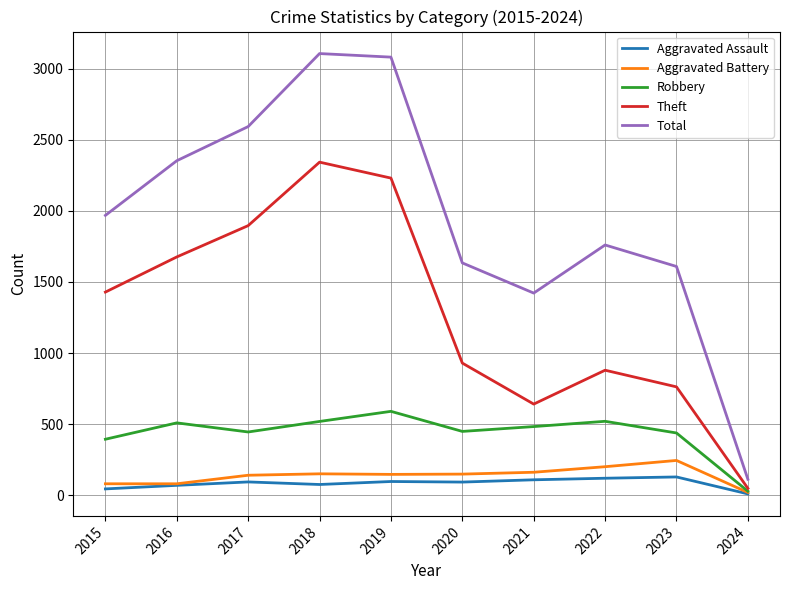

How many values in the Theft series are below 1429?

5